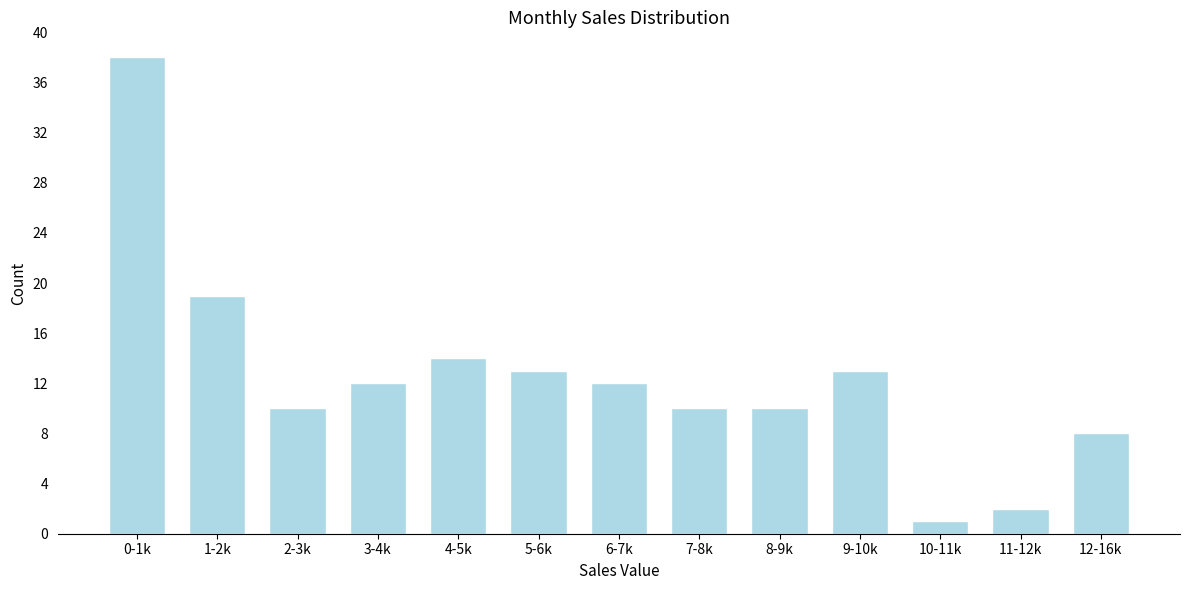

Reading right to left, what are all the values shown in this chart?

8	2	1	13	10	10	12	13	14	12	10	19	38